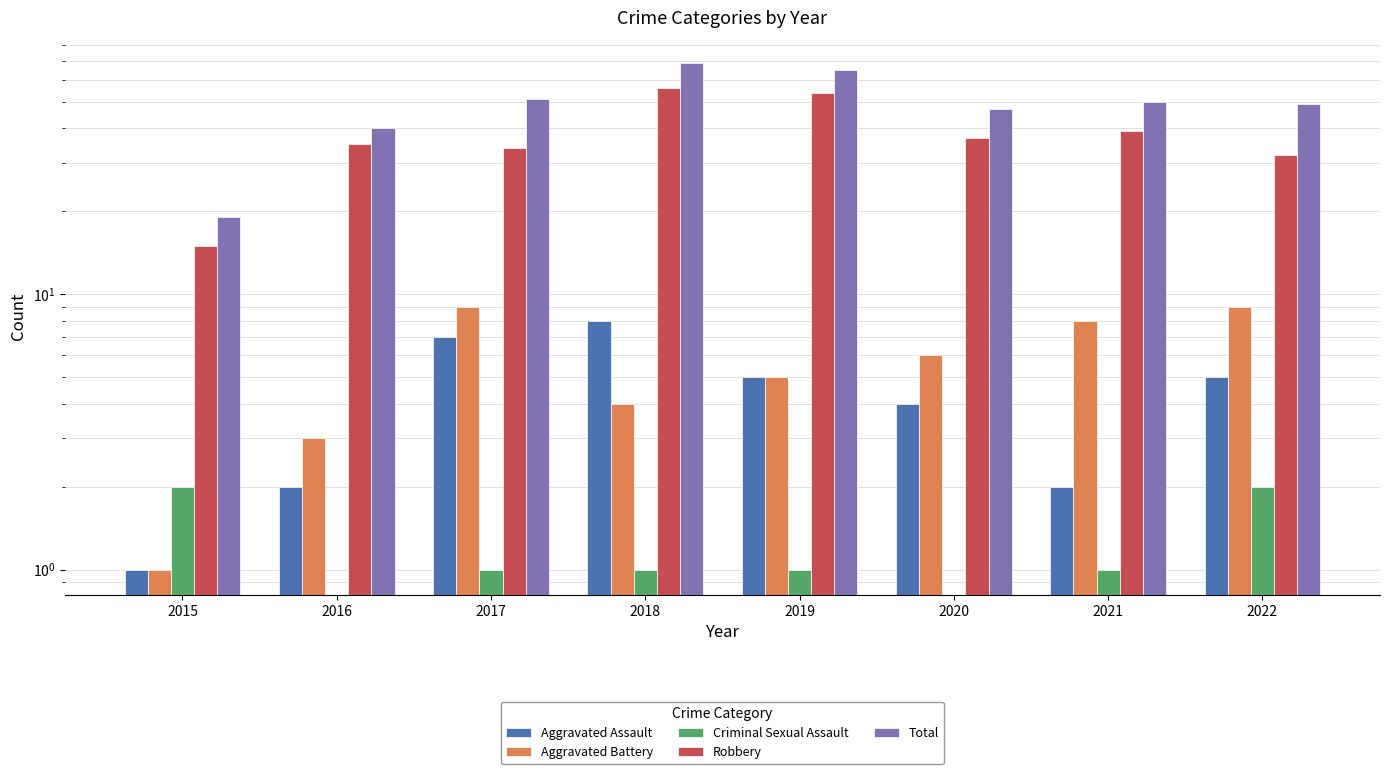

What is the maximum value shown in the chart?

69